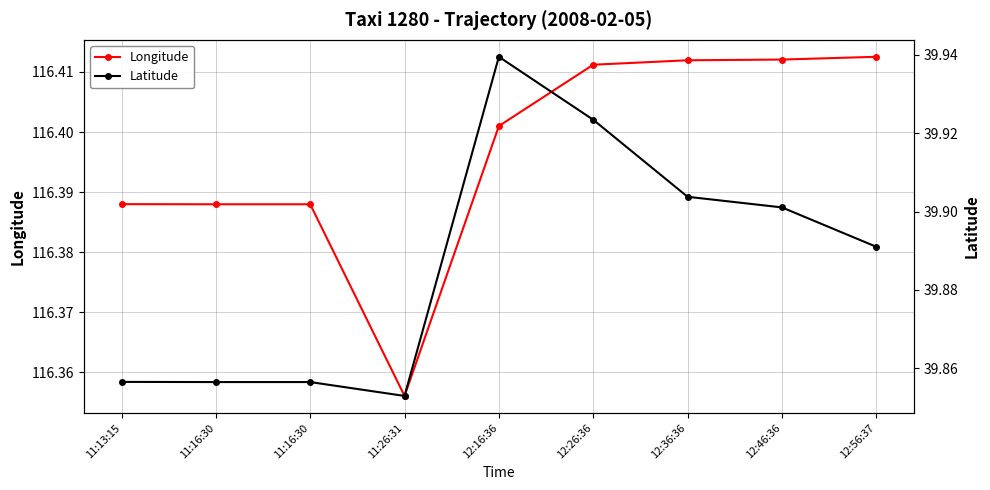

True or false: Latitude and Longitude intersect in this chart.

False